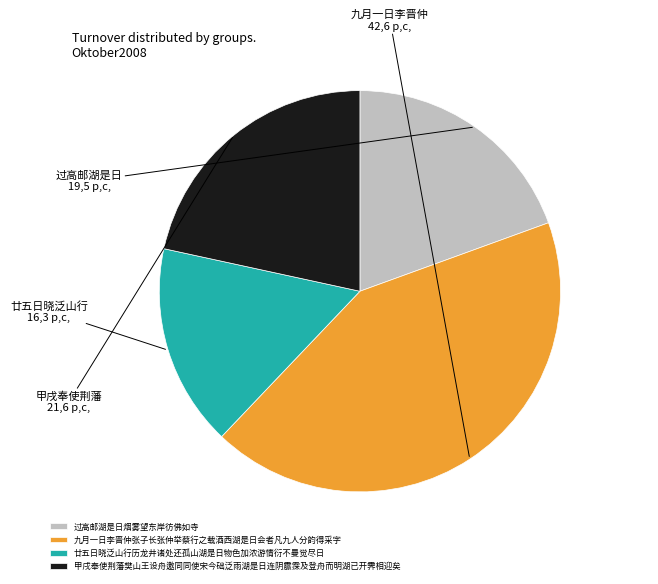

Is it true that 廿五日晓泛山行历龙井诸处还孤山湖是日物色加浓游情衍不曼觉尽日 is 16% of the pie?

True